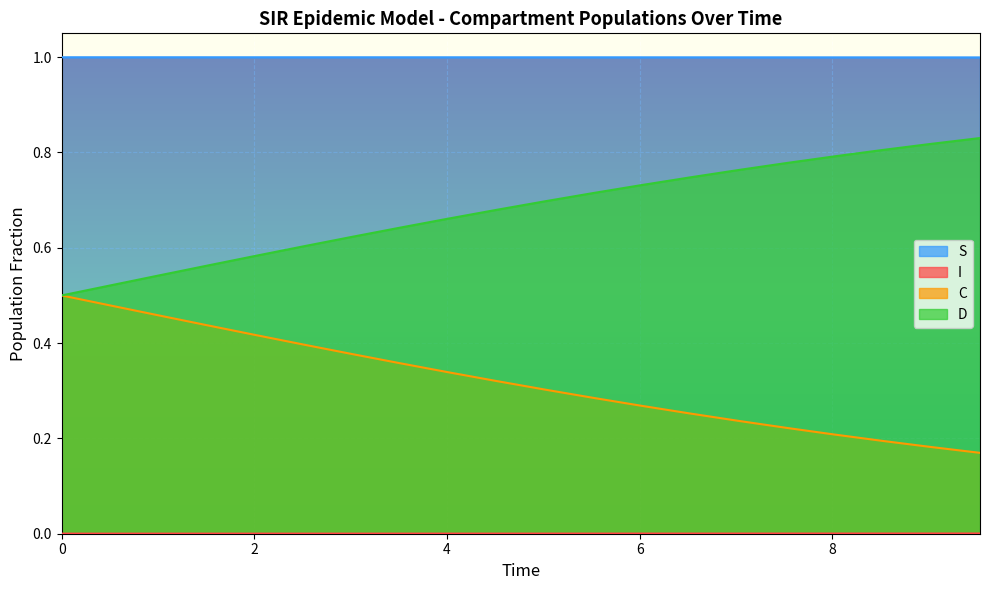

What are all the series names shown in the legend?

S, I, C, D